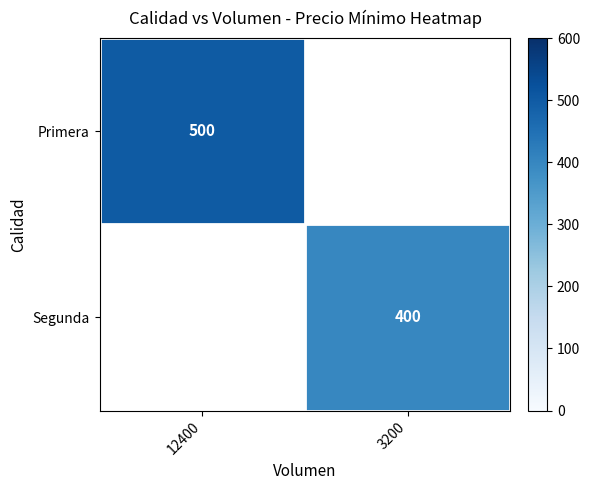

The Segunda series shows 400 at 3200. True or false?

True